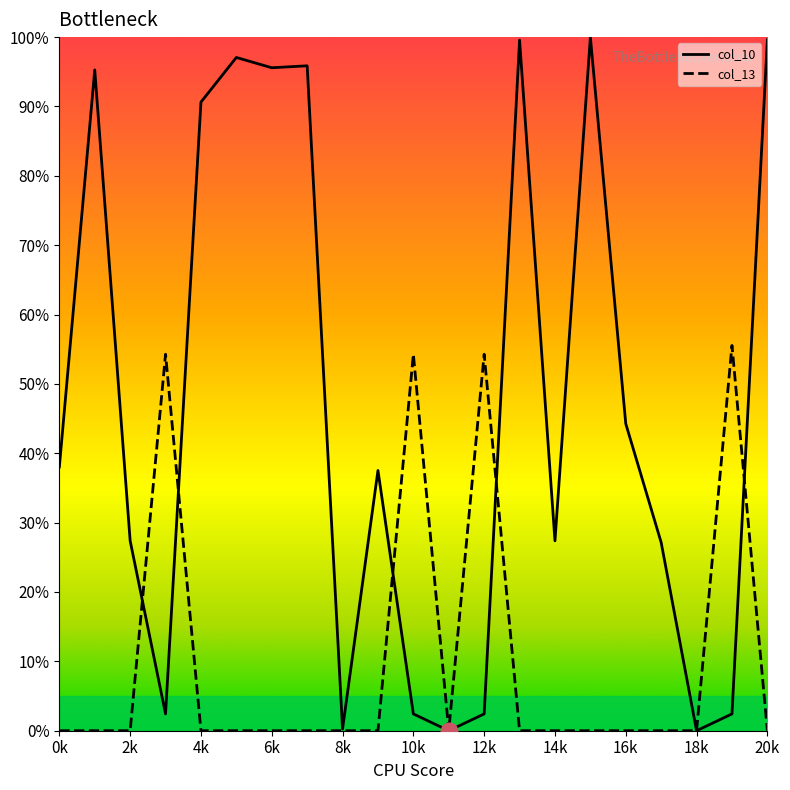

Which series has the largest range (max minus min)?

col_10